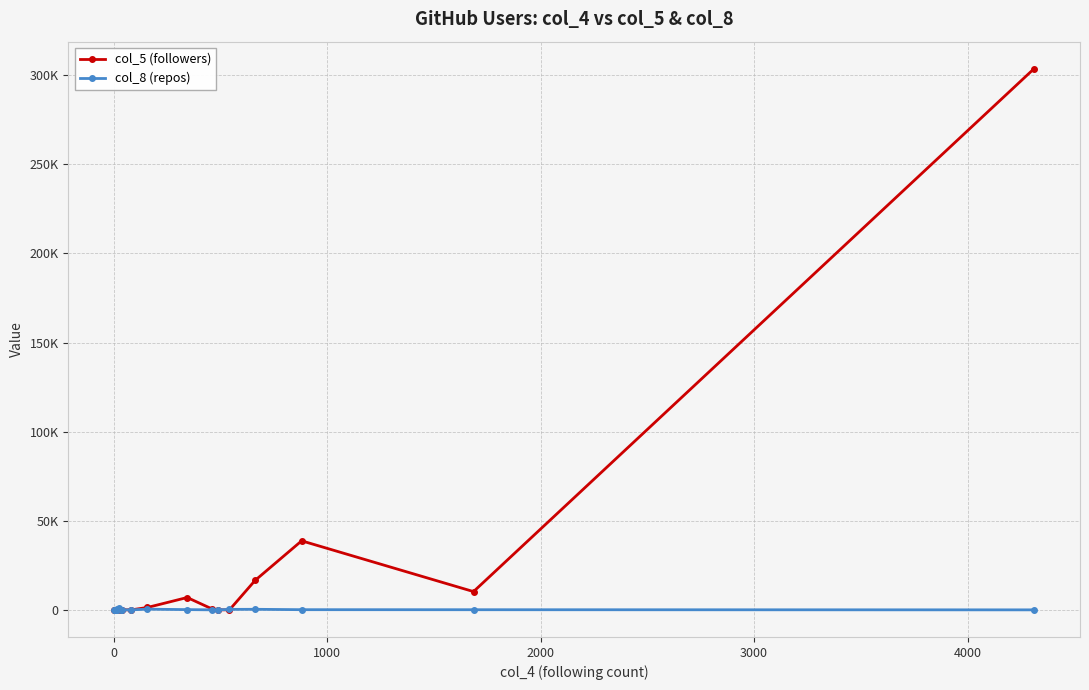

What is the difference between the maximum and minimum values in the col_5 (followers) series?

303631